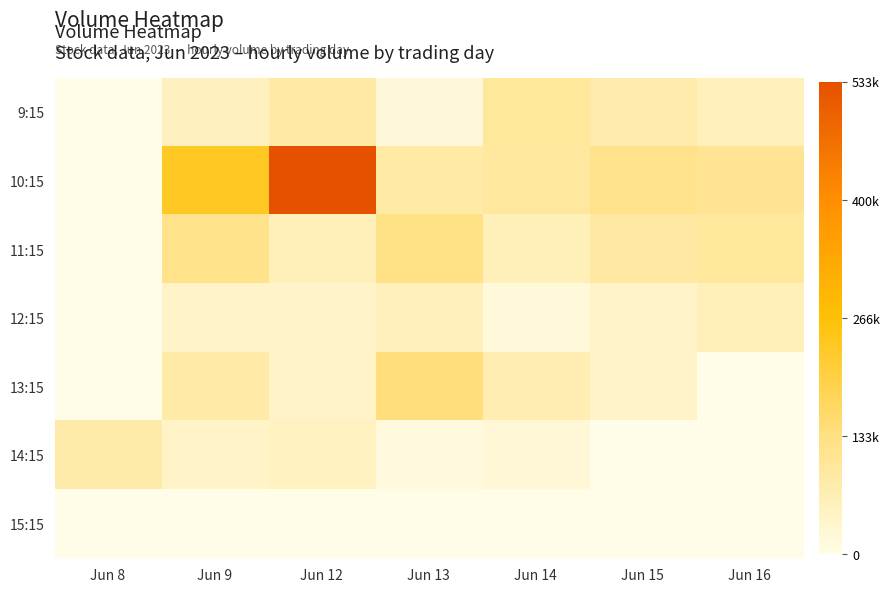

Which series has the largest total across all categories?

10:15